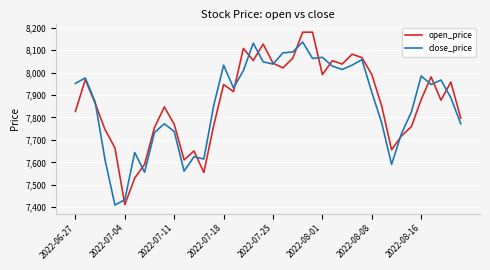

What is the lowest value of the open_price series?

7412